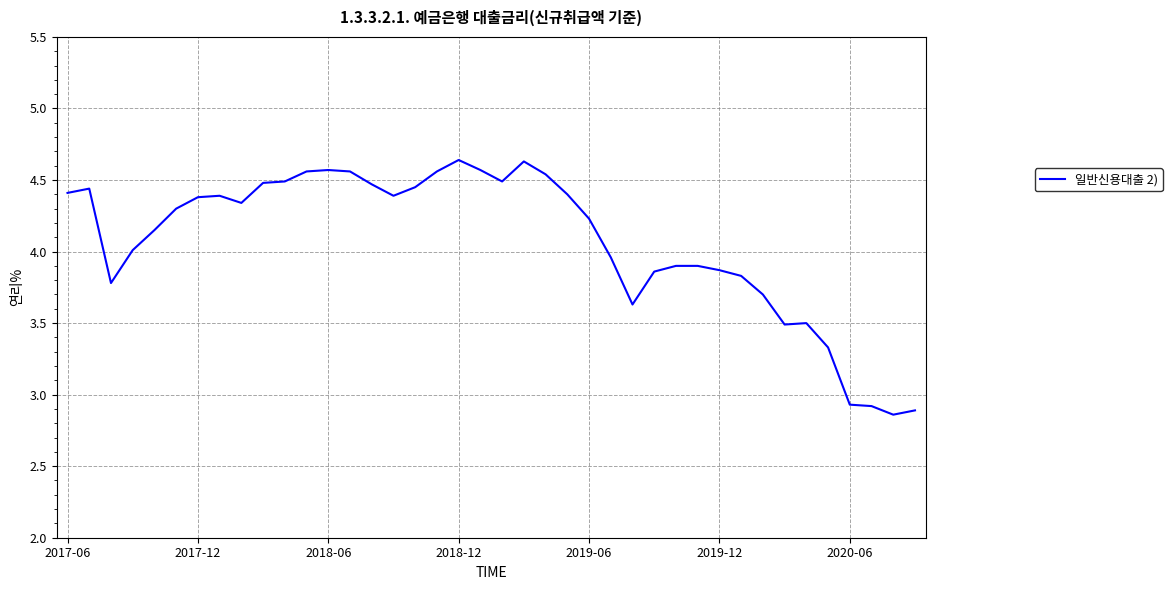

Is this an area chart (filled region under the line)?

No